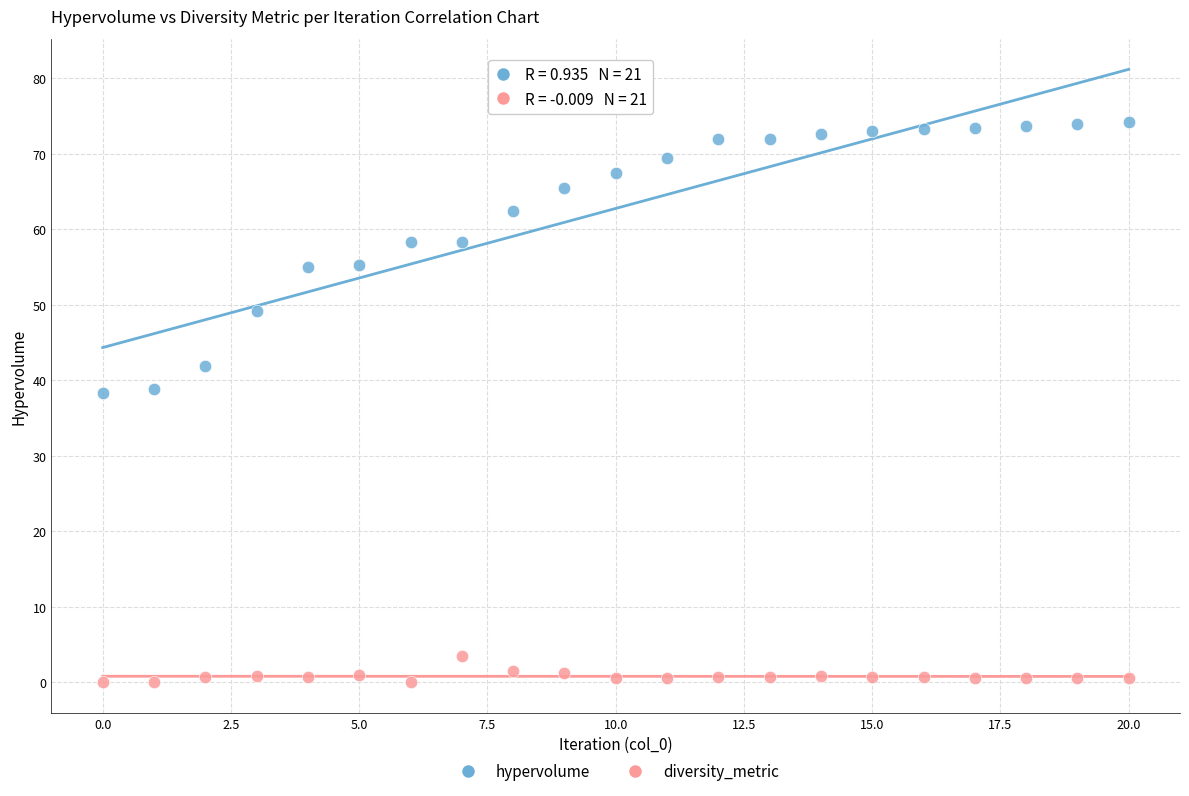

Which series has the widest spread of Y values?

hypervolume